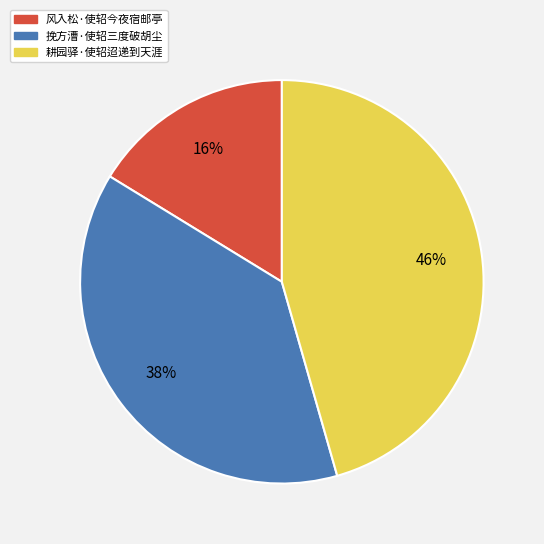

True or false: 耕园驿·使轺迢递到天涯 accounts for 46% of the total.

True